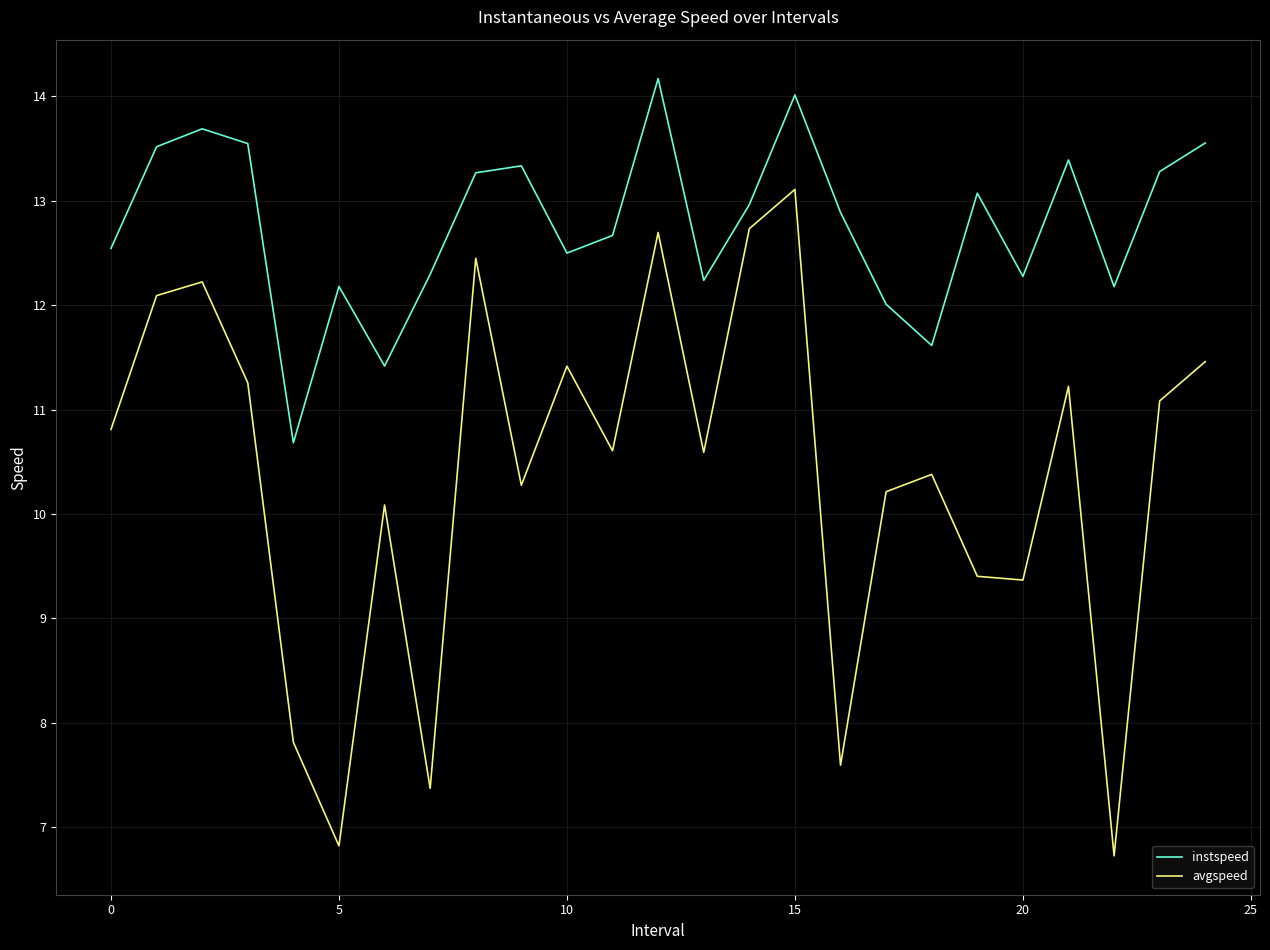

What is the highest value of the instspeed series?

14.2